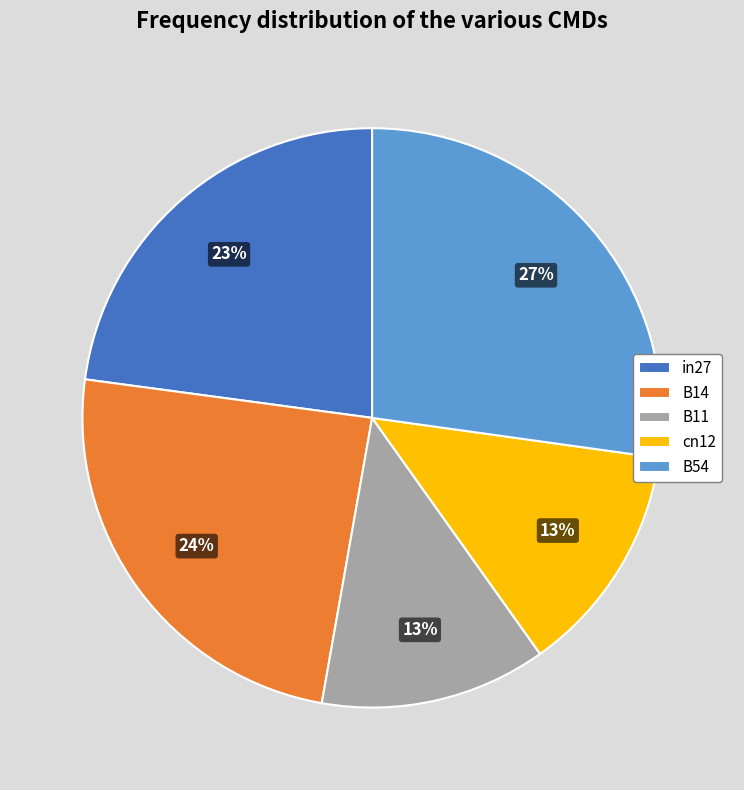

What is the largest slice in the pie chart?

B54